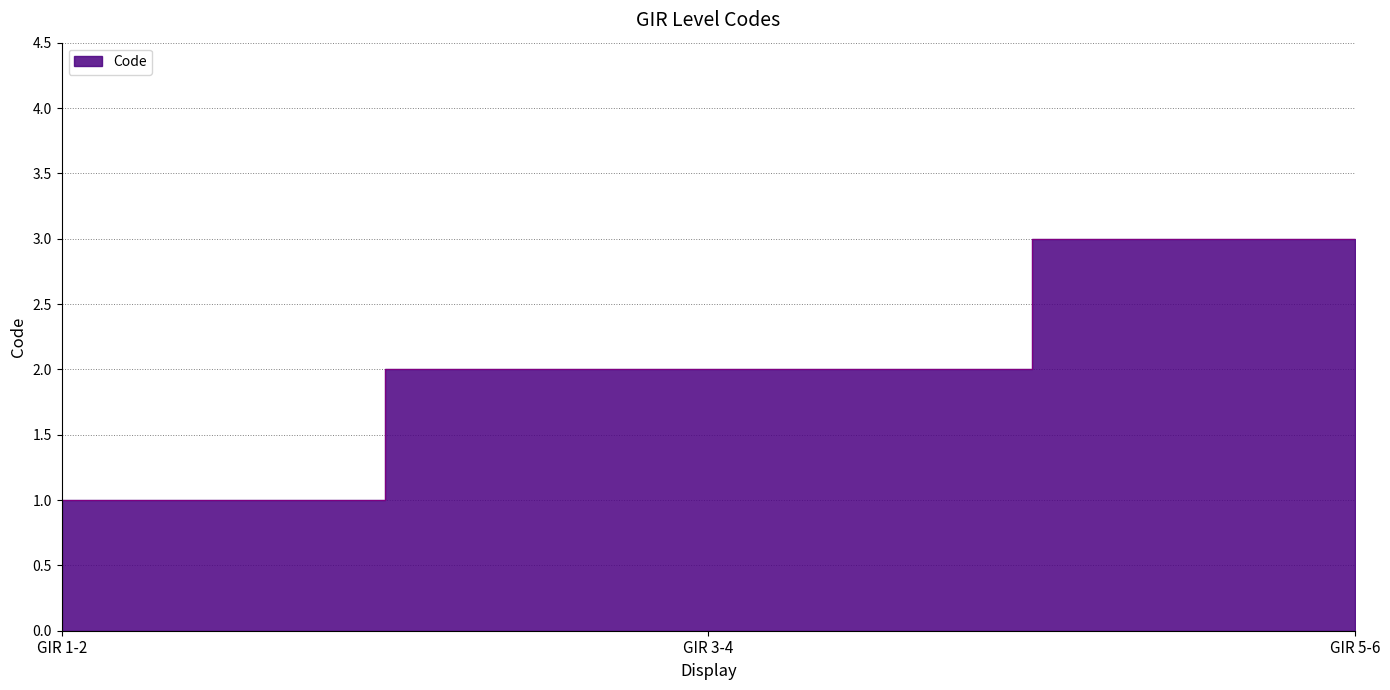

Where is the data nearest to the value 2?

GIR 3-4